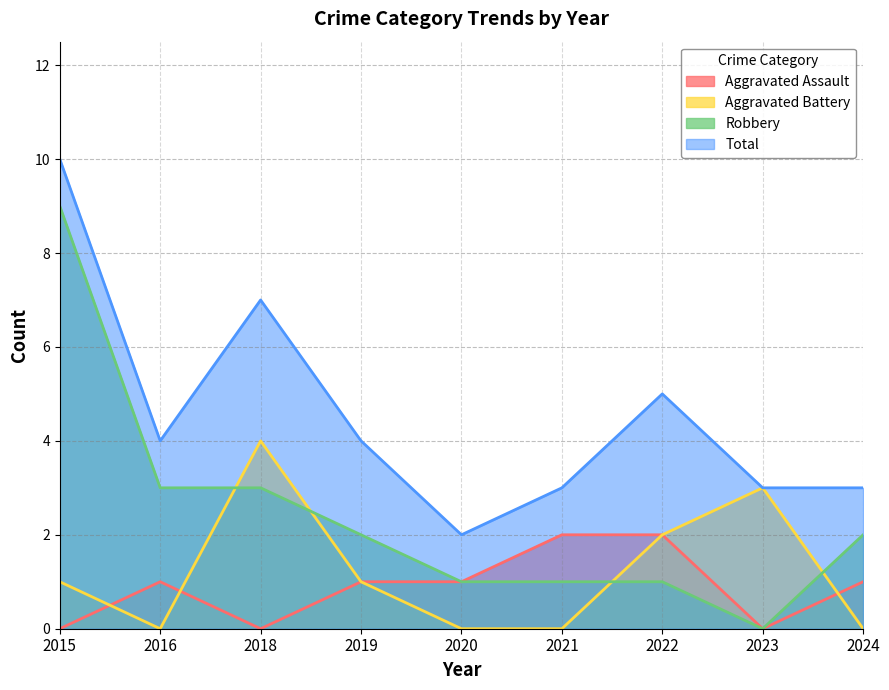

At which label is Aggravated Assault closest to 1?

2016